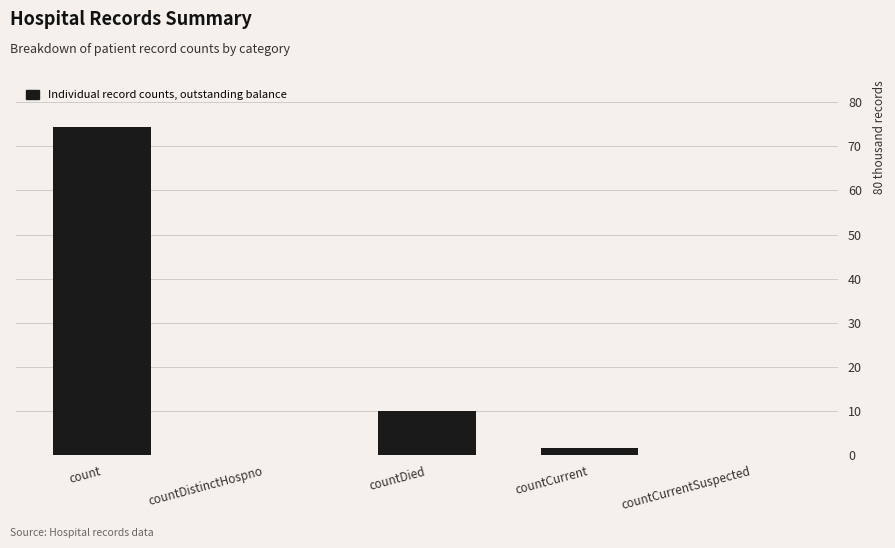

Are the bars horizontal?

No